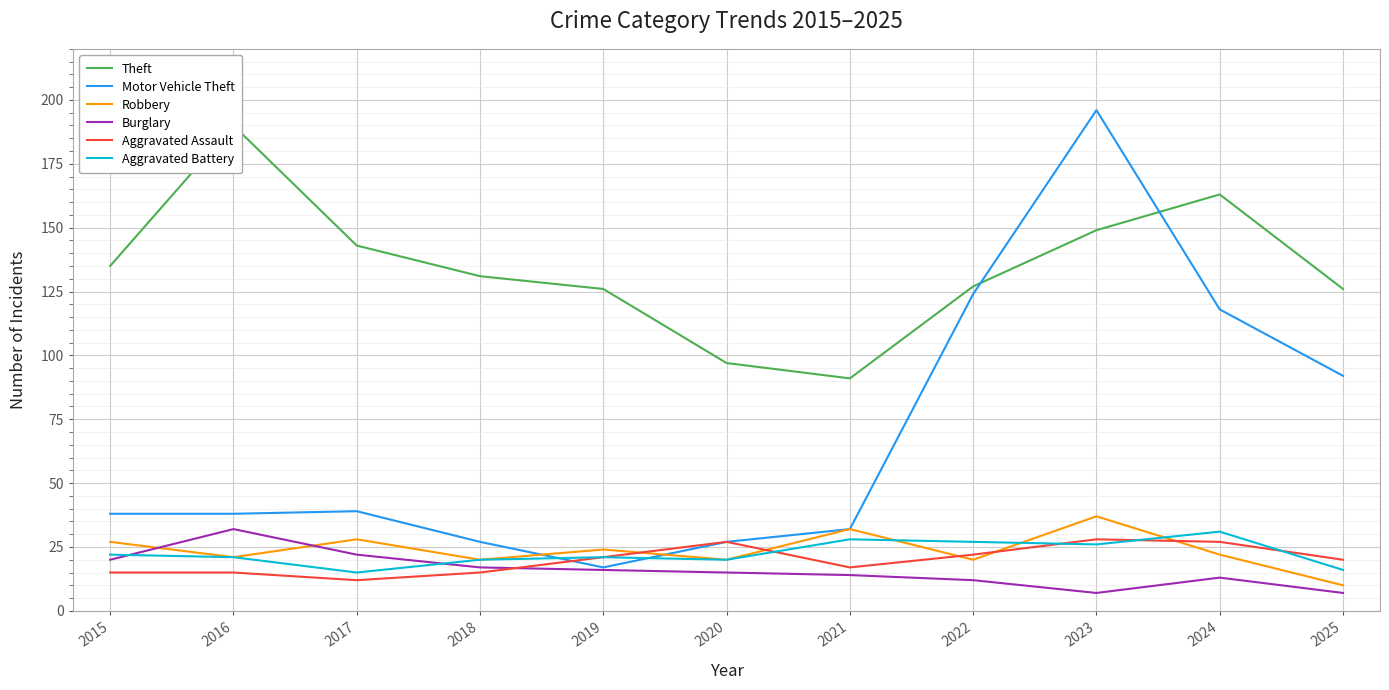

What is the sum of the Aggravated Assault values at 2015 and 2024?

42